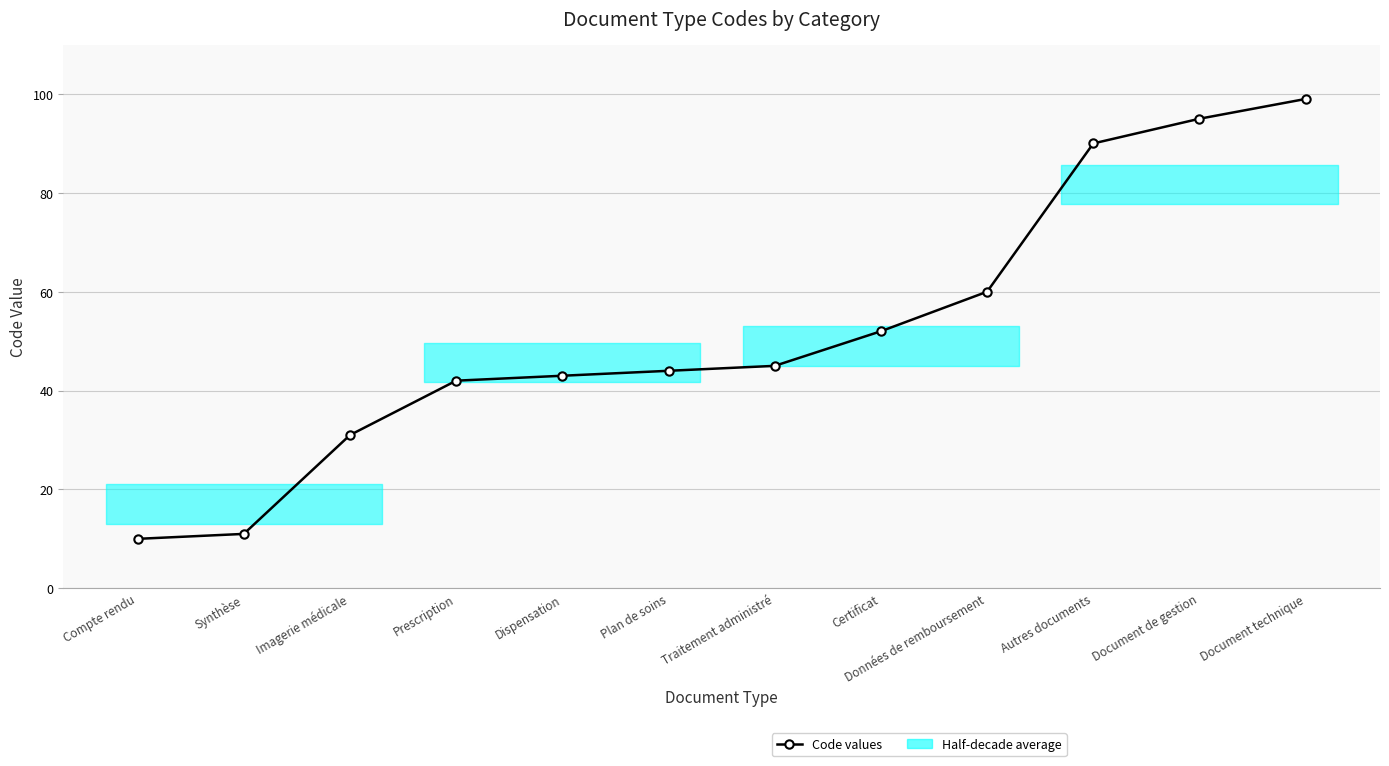

The chart shows a value of 44 at Plan de soins. True or false?

True